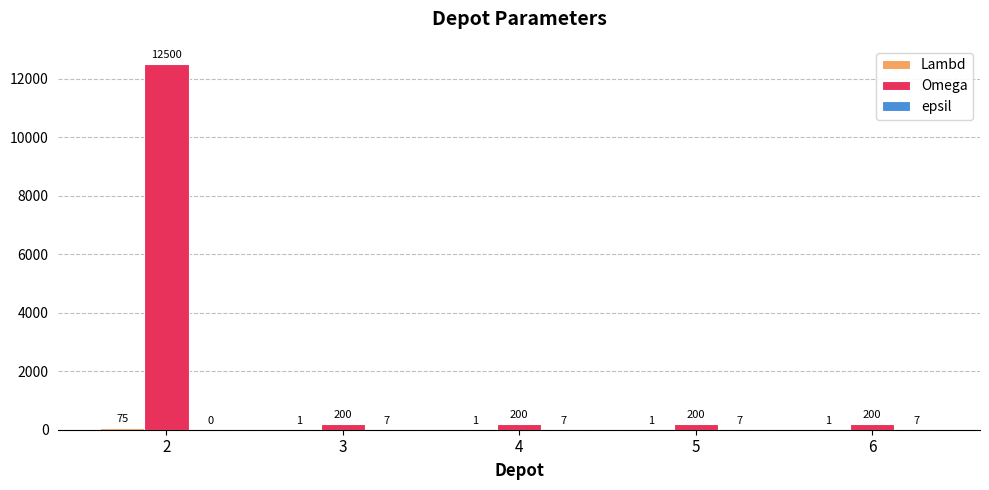

What is the approximate value of Omega at 2, to the nearest 10?

12500